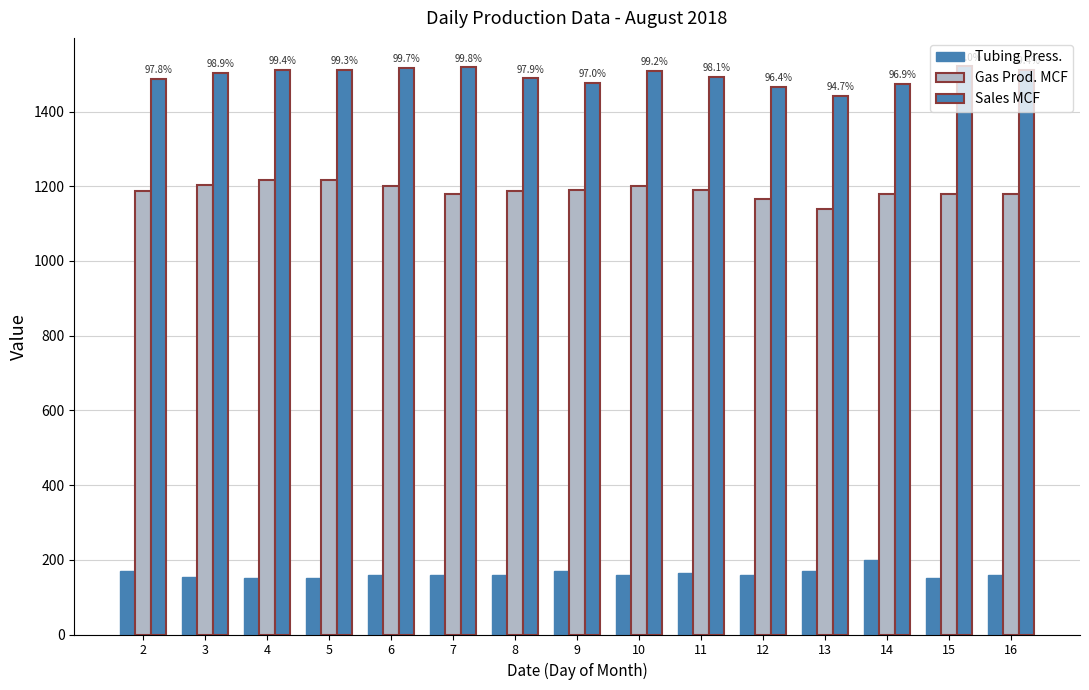

Reading left to right, transcribe all the data shown in this chart.

Tubing Press.: 2=170	3=155	4=150	5=150	6=160	7=160	8=160	9=170	10=160	11=165	12=160	13=170	14=200	15=150	16=160
Gas Prod. MCF: 2=1187	3=1204	4=1217	5=1217	6=1200	7=1178	8=1187	9=1190	10=1200	11=1190	12=1165	13=1138	14=1178	15=1178	16=1178
Sales MCF: 2=1487	3=1504	4=1512	5=1511	6=1517	7=1518	8=1489	9=1476	10=1509	11=1492	12=1466	13=1441	14=1474	15=1521	16=1512